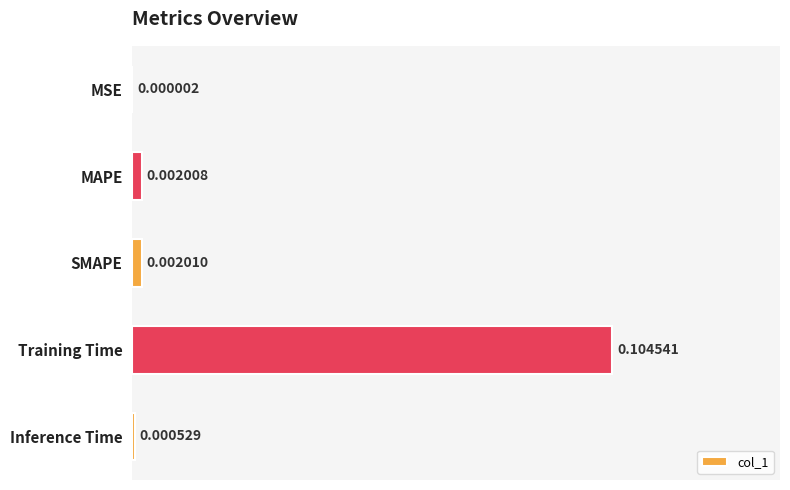

Which category has the highest value across all series?

Training Time